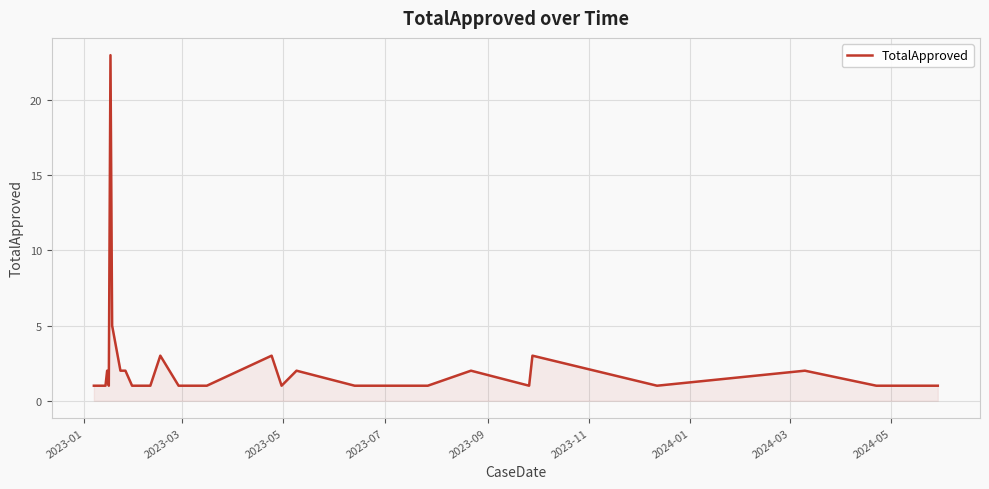

What is the maximum value shown in the chart?

23